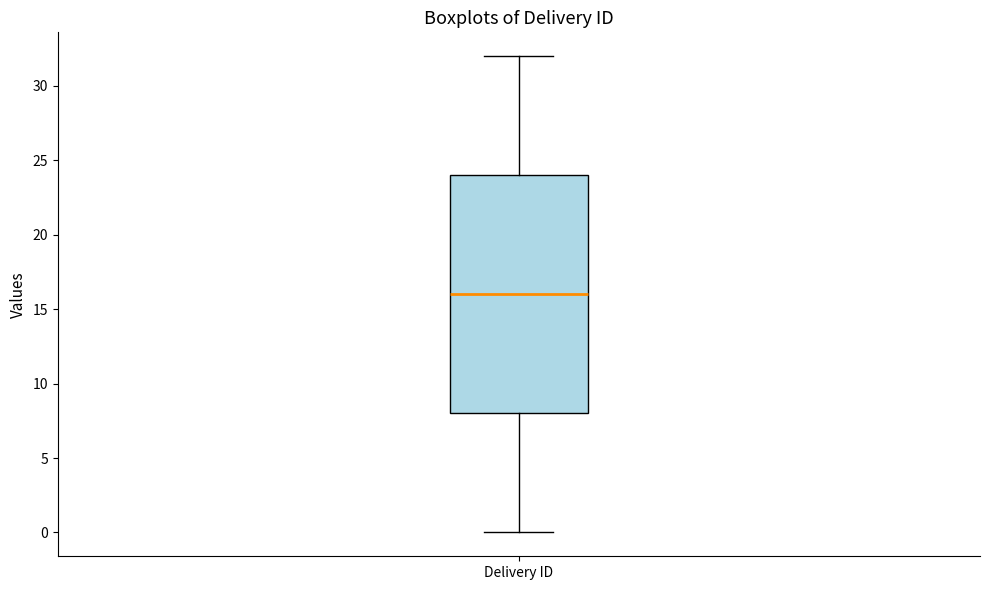

Transcribe this box plot: give where the median line is, the range the box spans, and where the two whiskers end, as read against the y-axis. The values are not printed on the chart, so give them approximately, as read against the axis.

median 16, box 8 to 24, whiskers 0 to 32